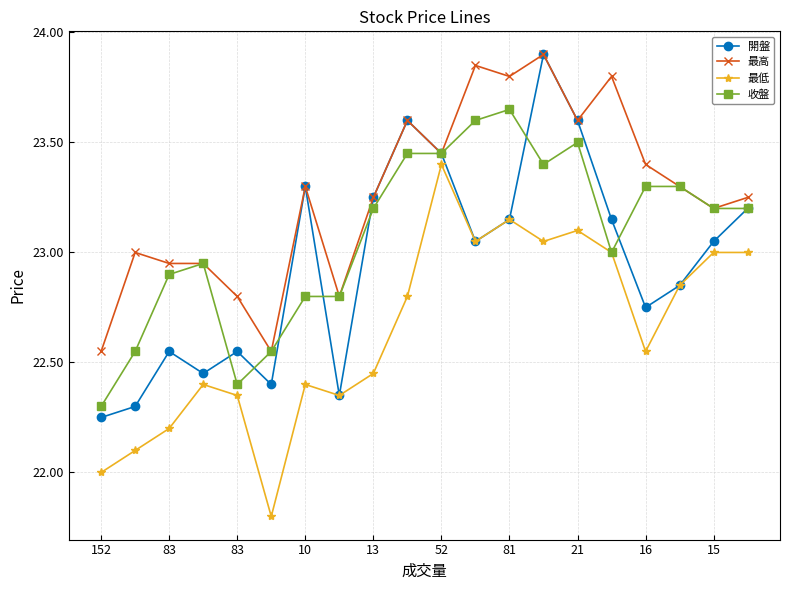

What is the value of the 收盤 point at the 1st from the left?

22.3